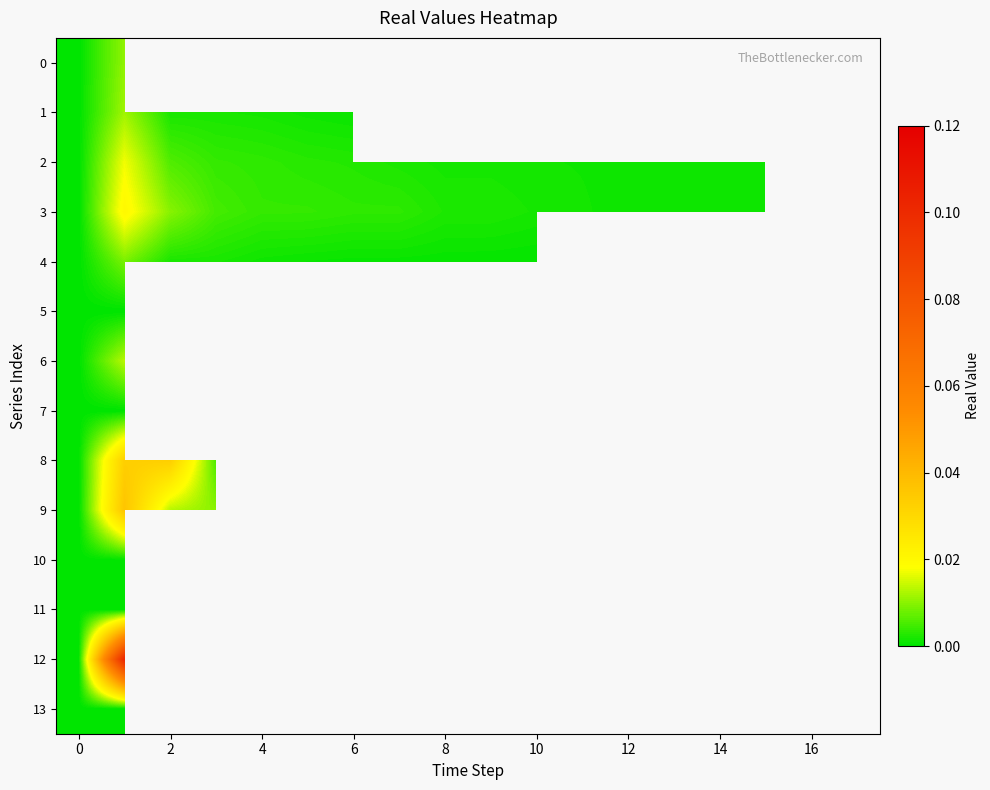

Which series has the largest total across all categories?

2